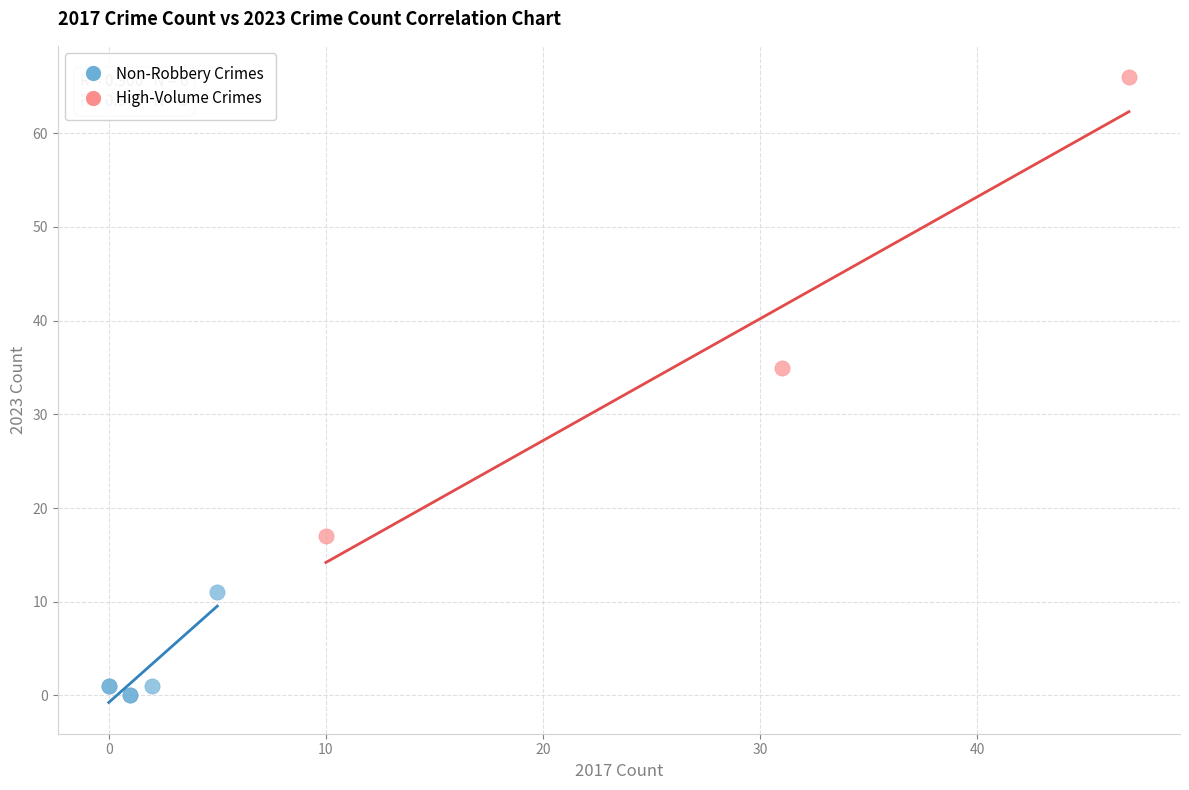

Which series contains the lowest Y value?

Non-Robbery Crimes